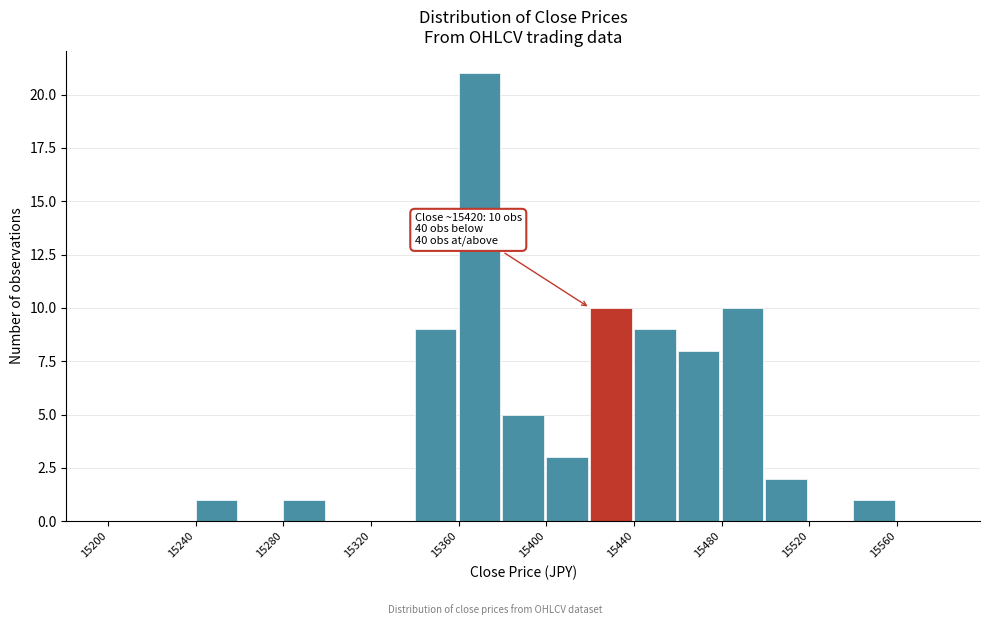

Over which range of the x-axis is the bar tallest?

15360 to 15380